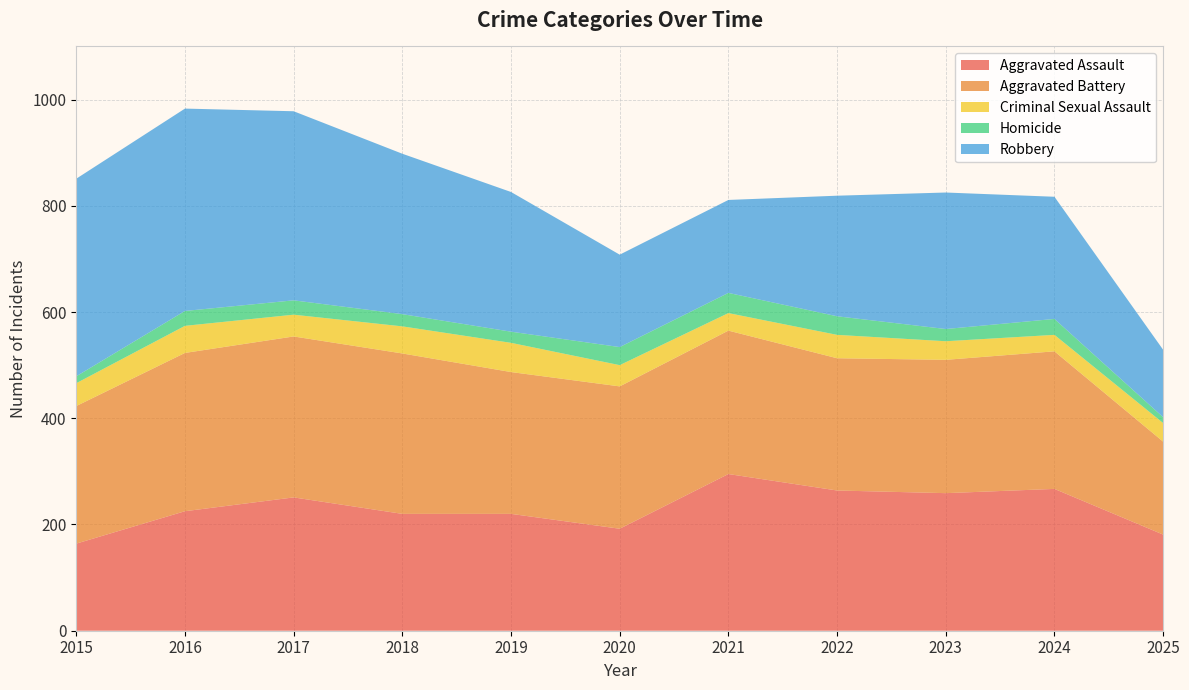

Reading left to right, extract all data points from this chart.

Aggravated Assault: 2015=164	2016=225	2017=251	2018=220	2019=220	2020=192	2021=295	2022=264	2023=259	2024=267	2025=181
Aggravated Battery: 2015=259	2016=298	2017=303	2018=302	2019=267	2020=268	2021=270	2022=249	2023=251	2024=259	2025=175
Criminal Sexual Assault: 2015=43	2016=51	2017=41	2018=51	2019=55	2020=40	2021=33	2022=44	2023=35	2024=31	2025=35
Homicide: 2015=13	2016=28	2017=27	2018=23	2019=21	2020=34	2021=38	2022=35	2023=23	2024=30	2025=11
Robbery: 2015=372	2016=381	2017=356	2018=302	2019=263	2020=174	2021=175	2022=227	2023=257	2024=230	2025=127